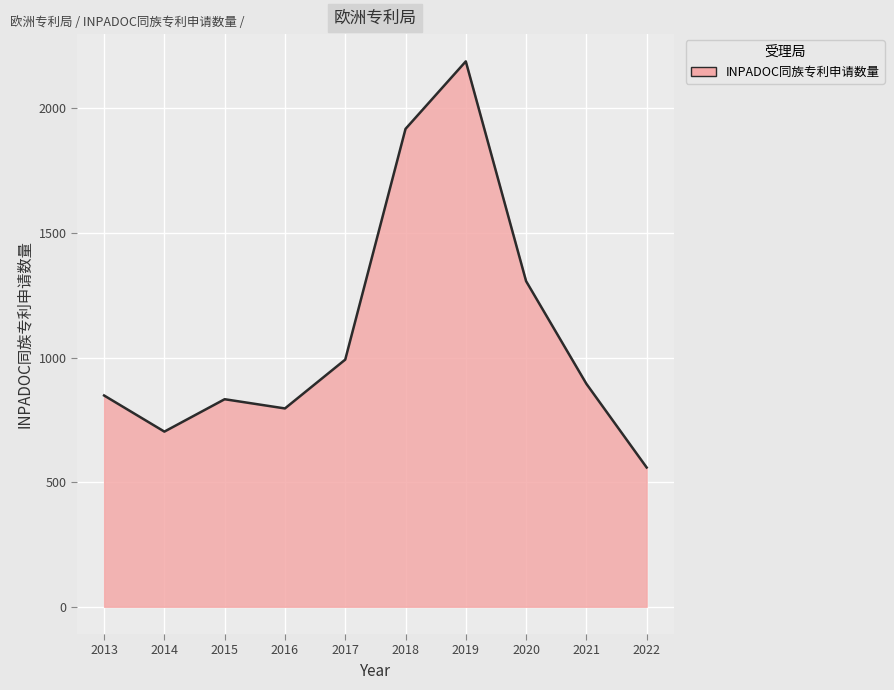

Reading left to right, what are all the values shown in this chart?

2013=848	2014=703	2015=833	2016=796	2017=992	2018=1918	2019=2189	2020=1307	2021=895	2022=559